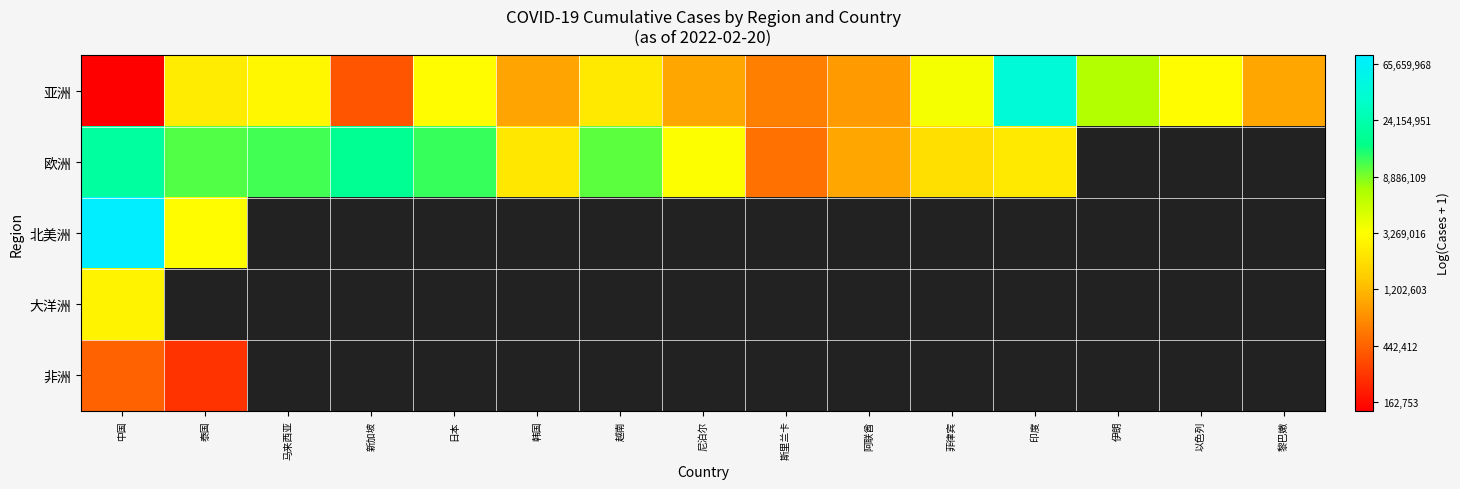

Reading left to right, what are all the values shown in this chart?

亚洲: 中国=11.8	泰国=14.7	马来西亚=14.9	新加坡=12.8	日本=15.0	韩国=13.7	越南=14.7	尼泊尔=13.8	斯里兰卡=13.3	阿联酋=13.7	菲律宾=15.1	印度=17.6	伊朗=15.7	以色列=15.0	黎巴嫩=13.8
欧洲: 中国=16.8	泰国=16.2	马来西亚=16.3	新加坡=16.7	日本=16.3	韩国=14.6	越南=16.1	尼泊尔=15.0	斯里兰卡=13.2	阿联酋=13.8	菲律宾=14.5	印度=14.7	伊朗=0.0	以色列=0.0	黎巴嫩=0.0
北美洲: 中国=18.1	泰国=14.9	马来西亚=0.0	新加坡=0.0	日本=0.0	韩国=0.0	越南=0.0	尼泊尔=0.0	斯里兰卡=0.0	阿联酋=0.0	菲律宾=0.0	印度=0.0	伊朗=0.0	以色列=0.0	黎巴嫩=0.0
大洋洲: 中国=14.8	泰国=0.0	马来西亚=0.0	新加坡=0.0	日本=0.0	韩国=0.0	越南=0.0	尼泊尔=0.0	斯里兰卡=0.0	阿联酋=0.0	菲律宾=0.0	印度=0.0	伊朗=0.0	以色列=0.0	黎巴嫩=0.0
非洲: 中国=13.0	泰国=12.5	马来西亚=0.0	新加坡=0.0	日本=0.0	韩国=0.0	越南=0.0	尼泊尔=0.0	斯里兰卡=0.0	阿联酋=0.0	菲律宾=0.0	印度=0.0	伊朗=0.0	以色列=0.0	黎巴嫩=0.0